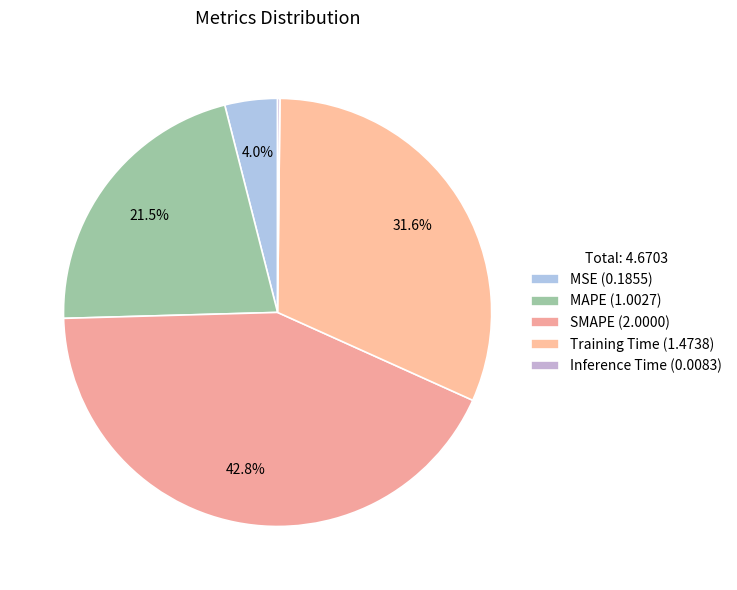

Do SMAPE and MAPE together represent more than half of the pie?

Yes